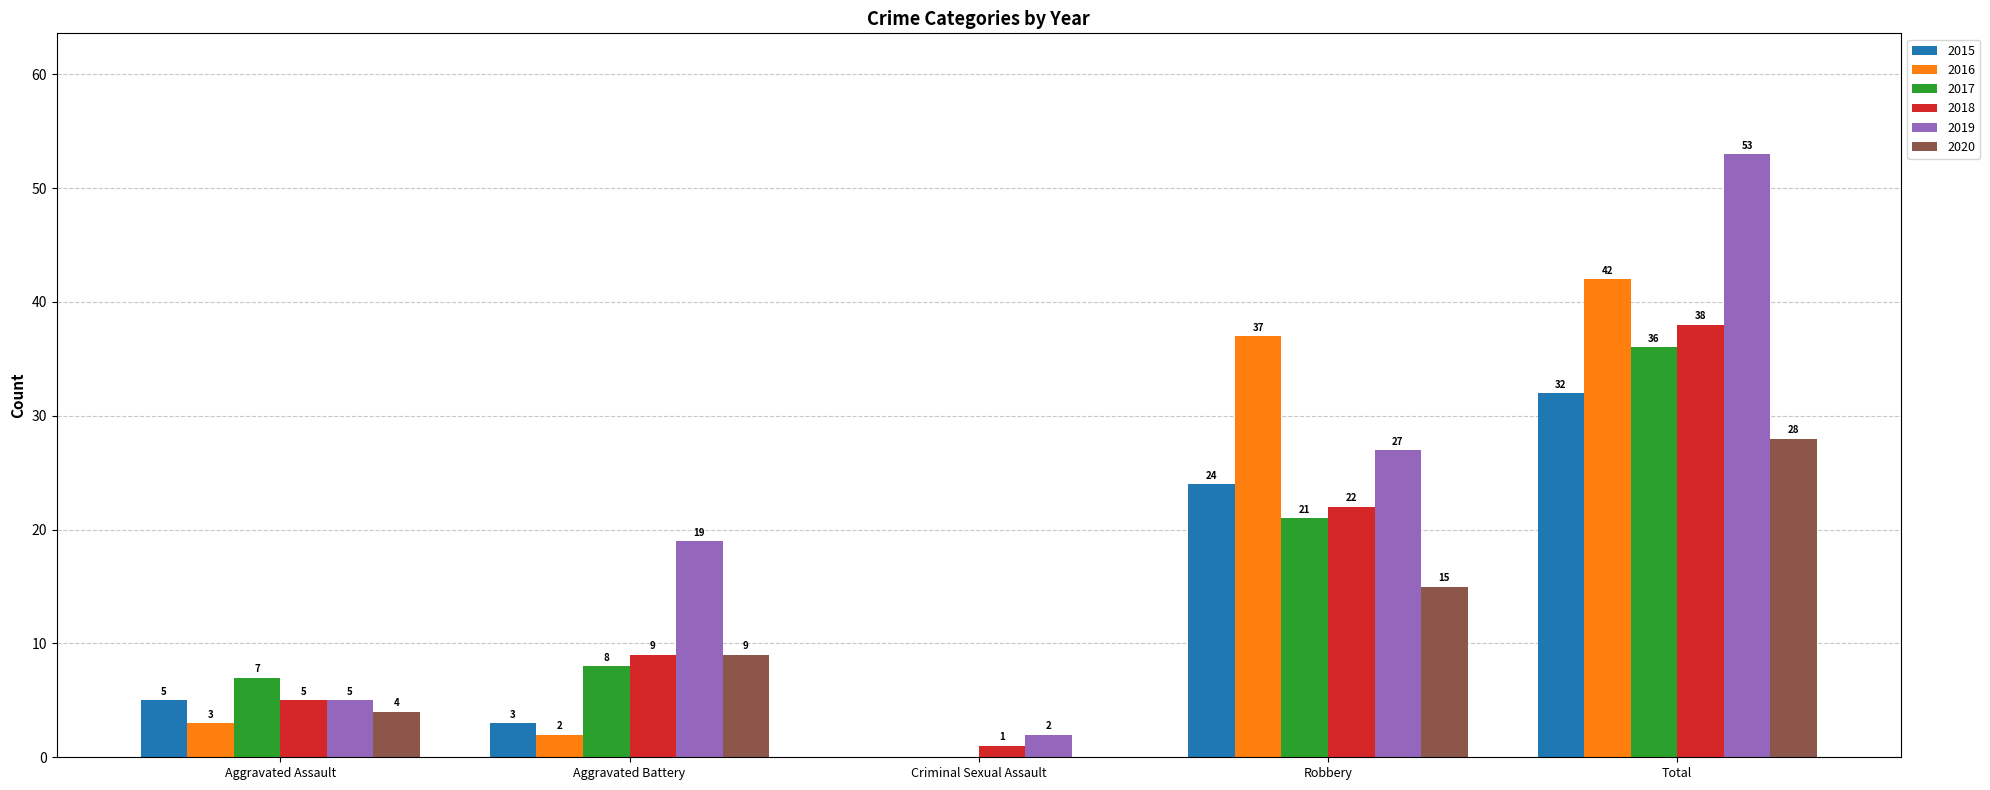

What is the greatest value displayed?

53